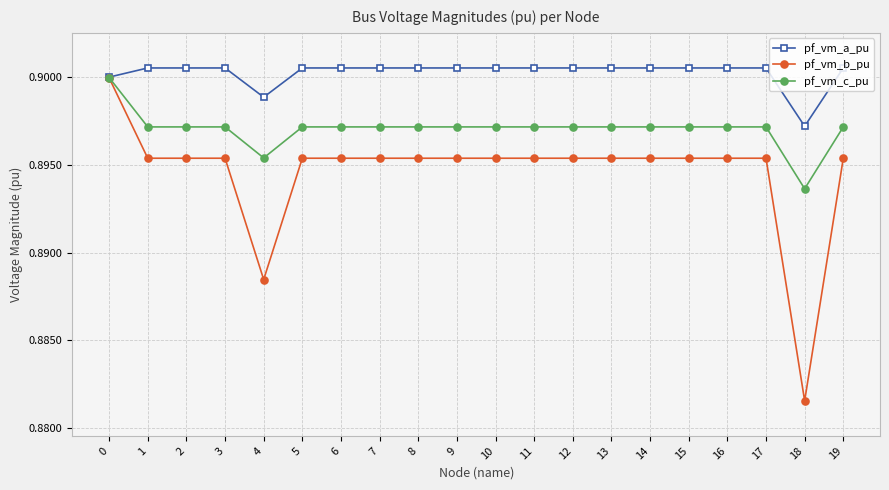

Count the pf_vm_c_pu values in the range 0 to 1.

20